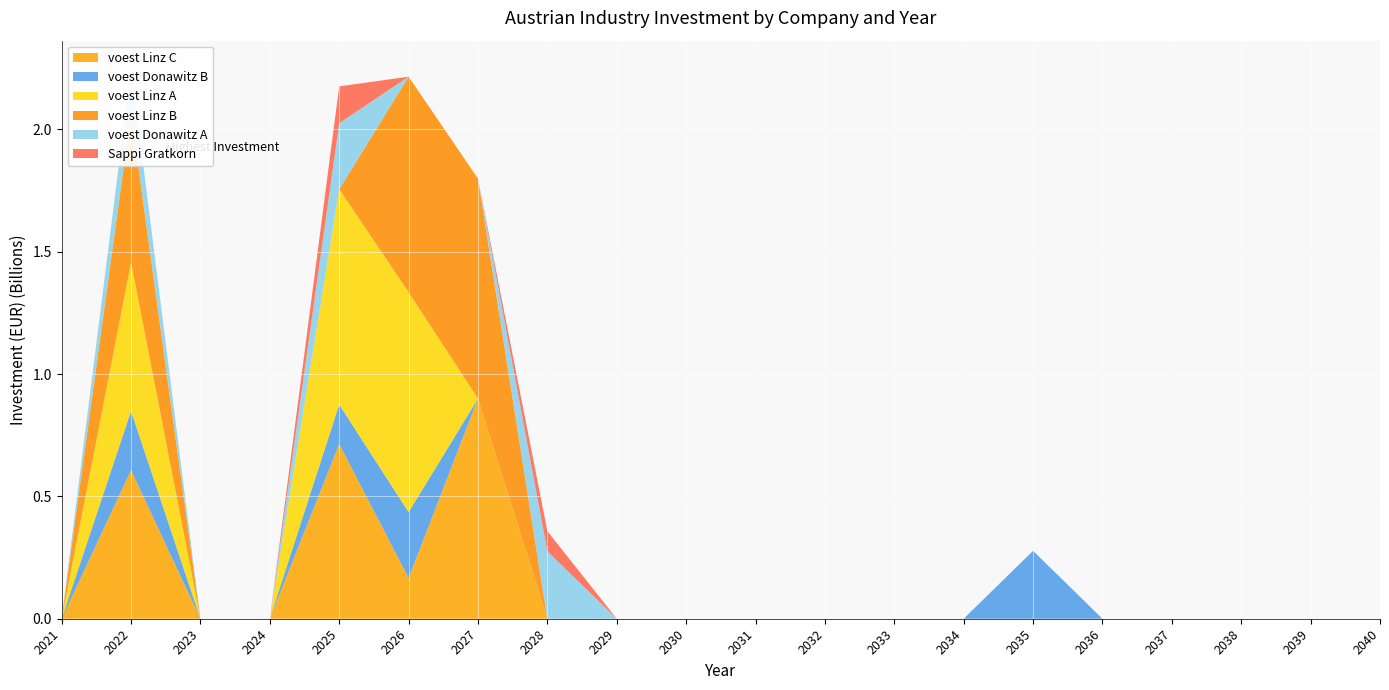

Reading left to right, what are all the values shown in this chart?

voest Linz C: 0.0	607530000.0	0.0	0.0	714120276.9	166224378.3	899578630.9	0.0	0.0	0.0	0.0	0.0	0.0	0.0	0.0	0.0	0.0	0.0	0.0	0.0
voest Donawitz B: 0.0	241741500.0	0.0	0.0	161644966.6	269677686.0	0.0	0.0	0.0	0.0	0.0	0.0	0.0	0.0	277556806.6	0.0	0.0	0.0	0.0	0.0
voest Linz A: 0.0	607530000.0	0.0	0.0	880178596.8	898679950.9	0.0	0.0	0.0	0.0	0.0	0.0	0.0	0.0	0.0	0.0	0.0	0.0	0.0	0.0
voest Linz B: 0.0	607530000.0	0.0	0.0	0.0	881058775.4	899578630.9	0.0	0.0	0.0	0.0	0.0	0.0	0.0	0.0	0.0	0.0	0.0	0.0	0.0
voest Donawitz A: 0.0	185955000.0	0.0	0.0	269408277.7	0.0	0.0	275621657.3	0.0	0.0	0.0	0.0	0.0	0.0	0.0	0.0	0.0	0.0	0.0	0.0
Sappi Gratkorn: 0.0	0.0	0.0	0.0	150600900.6	0.0	0.0	82205798.8	0.0	0.0	0.0	0.0	0.0	0.0	0.0	0.0	0.0	0.0	0.0	0.0